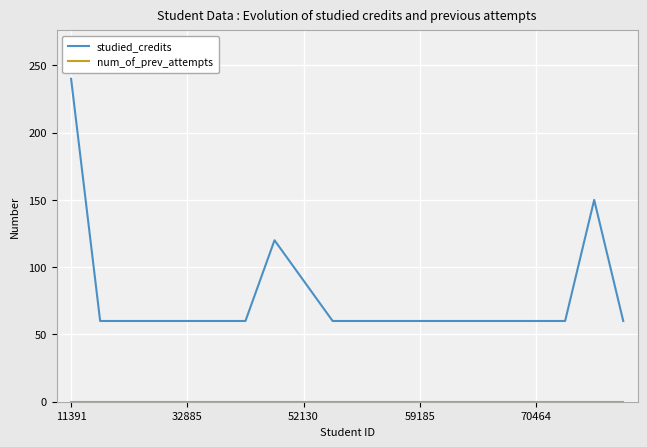

What is the lowest value of the studied_credits series?

60